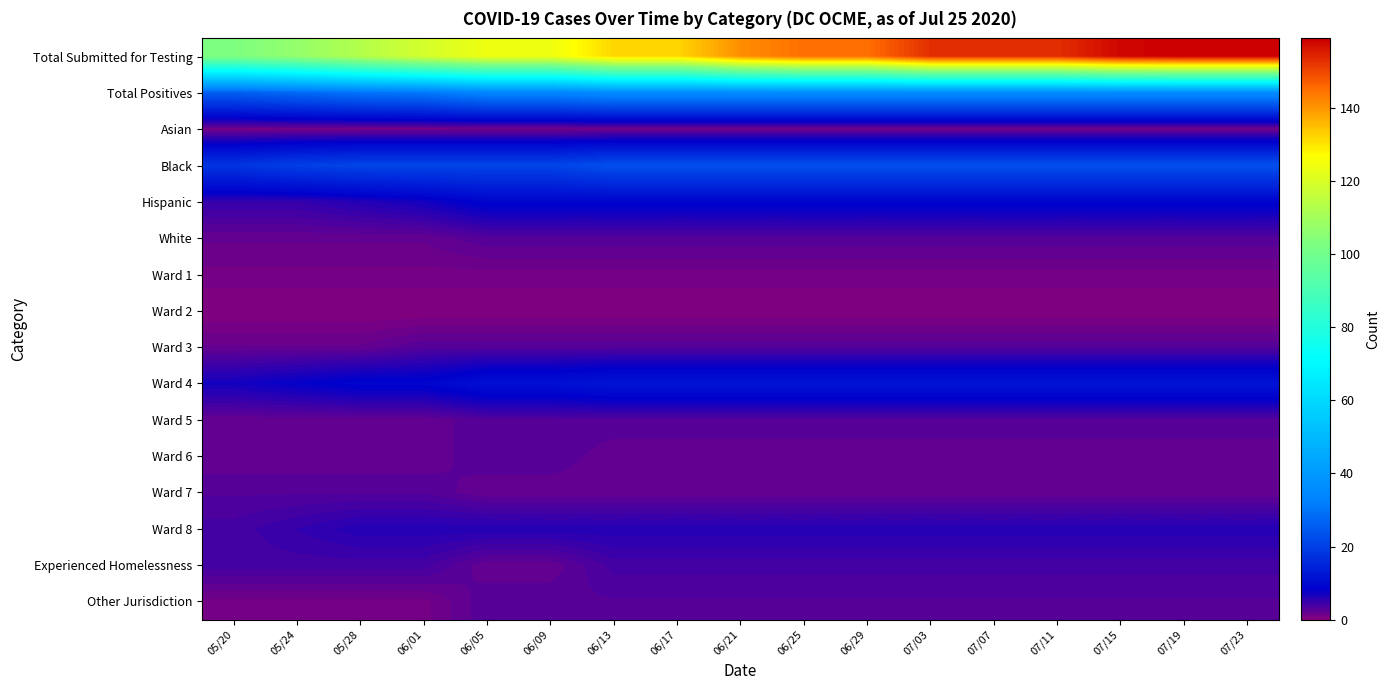

How many categories are shown in the chart?

17